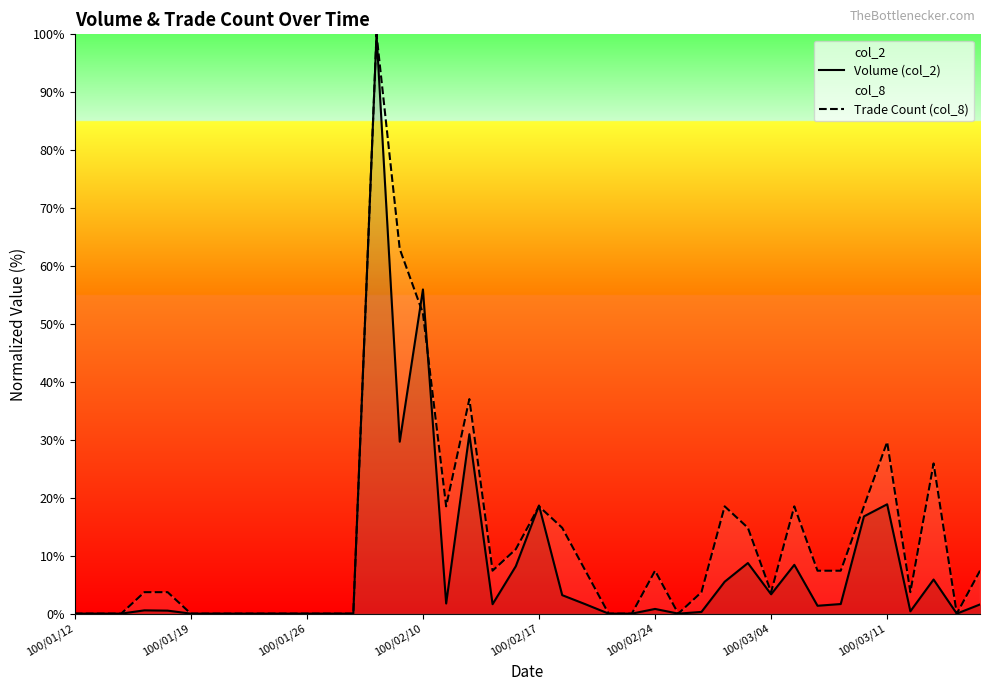

How many intersections are there between Volume (col_2) and Trade Count (col_8)?

4